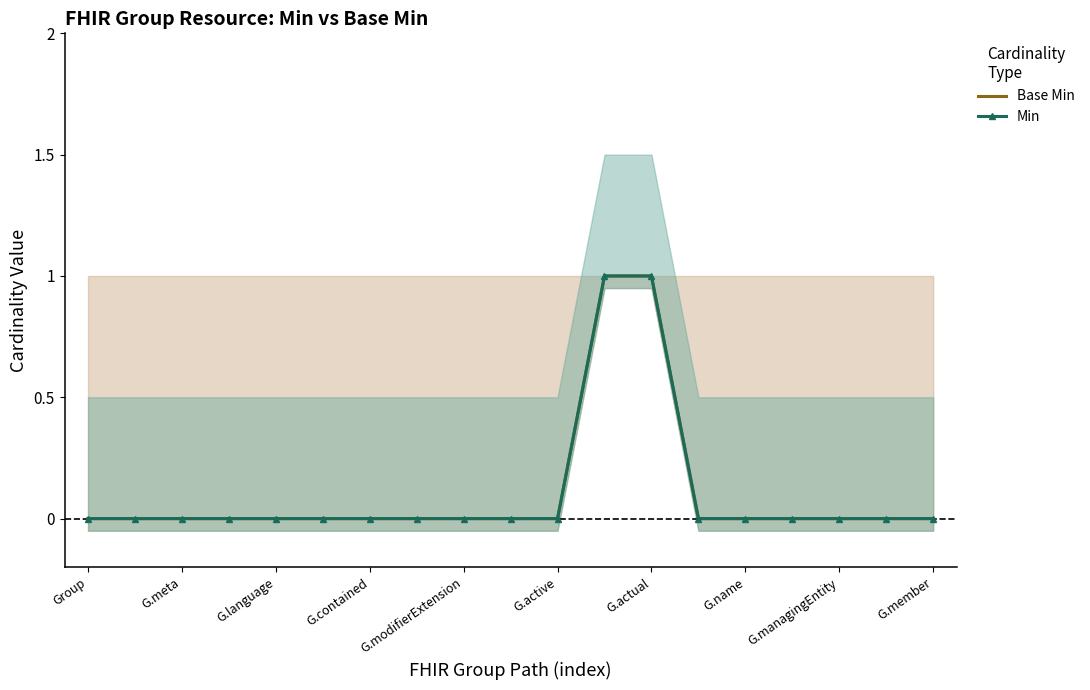

True or false: Base Min and Min cross at least once.

False